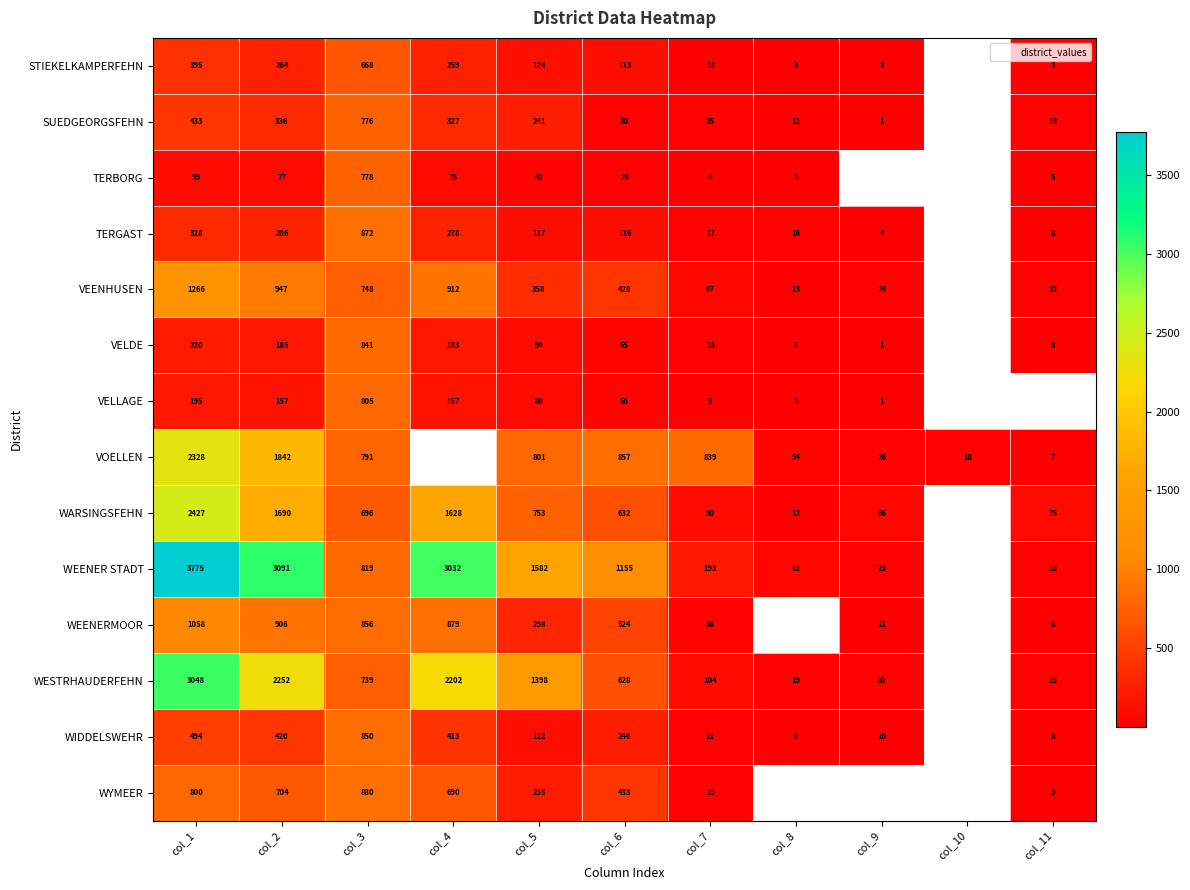

How many data points in VOELLEN are above 54?

6